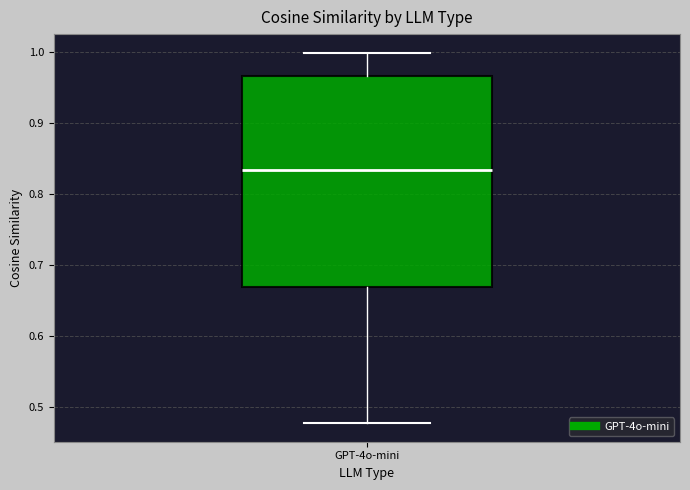

Where does the median line of the box for GPT-4o-mini sit on the y-axis? The values are not printed on the chart, so give them approximately, as read against the axis.

0.83